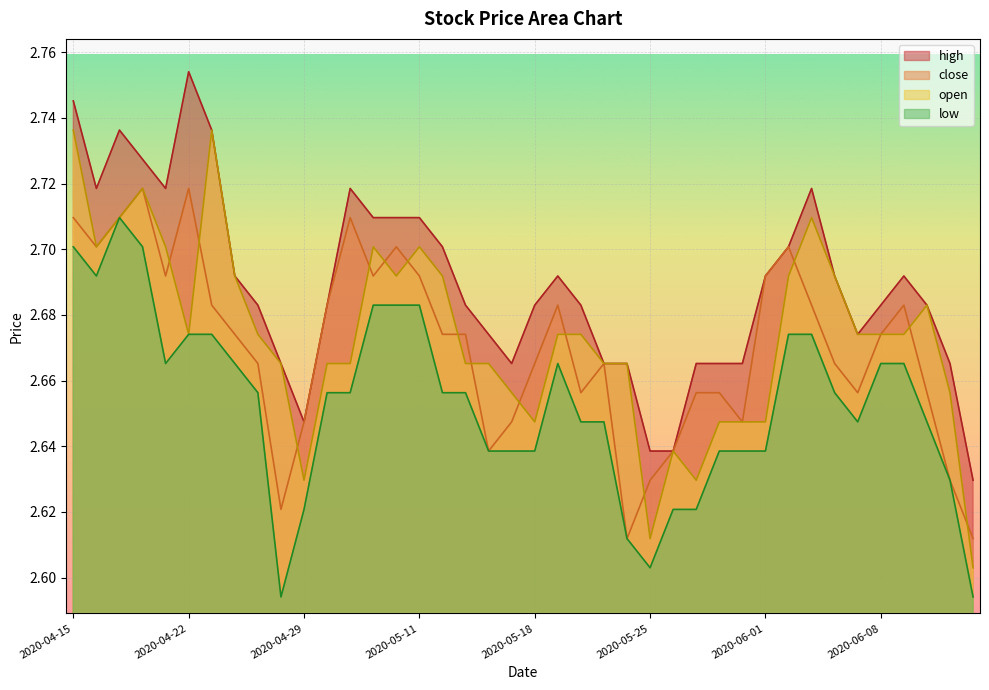

Is it true that close equals 2.7 at 2020-04-15?

True